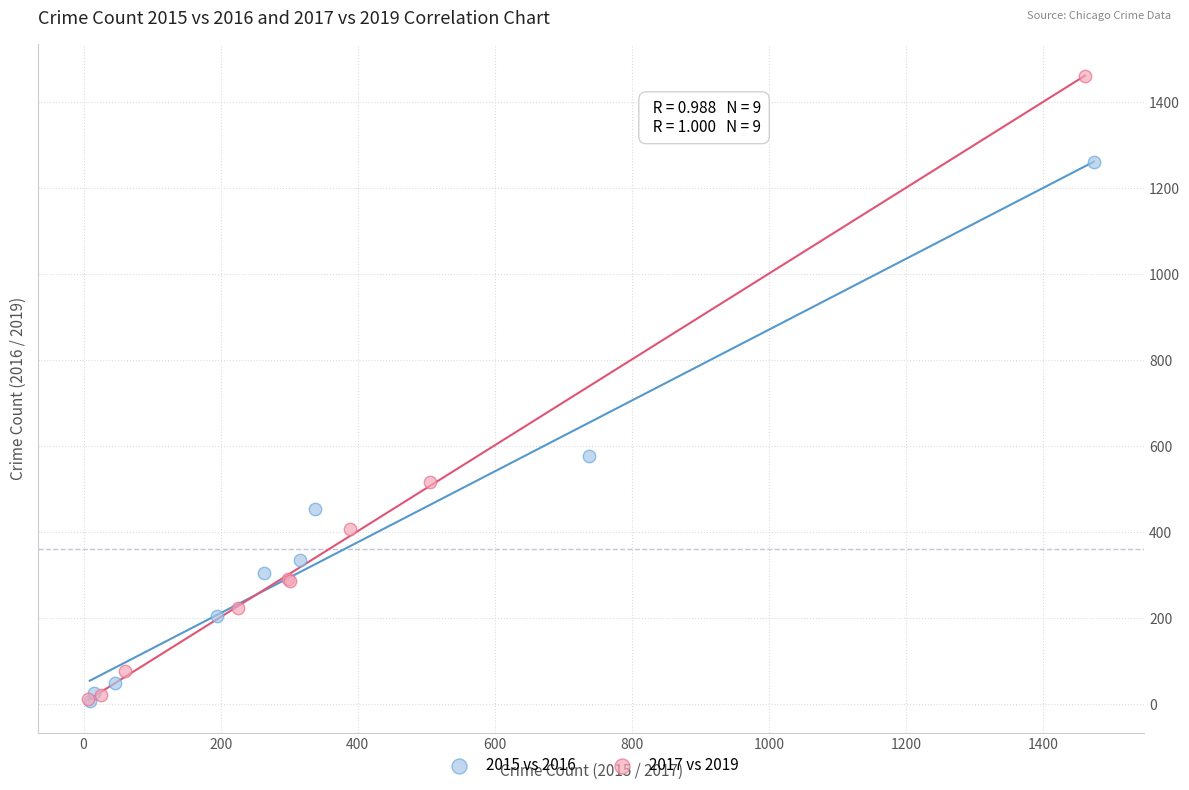

Which series contains the highest Y value?

2017 vs 2019